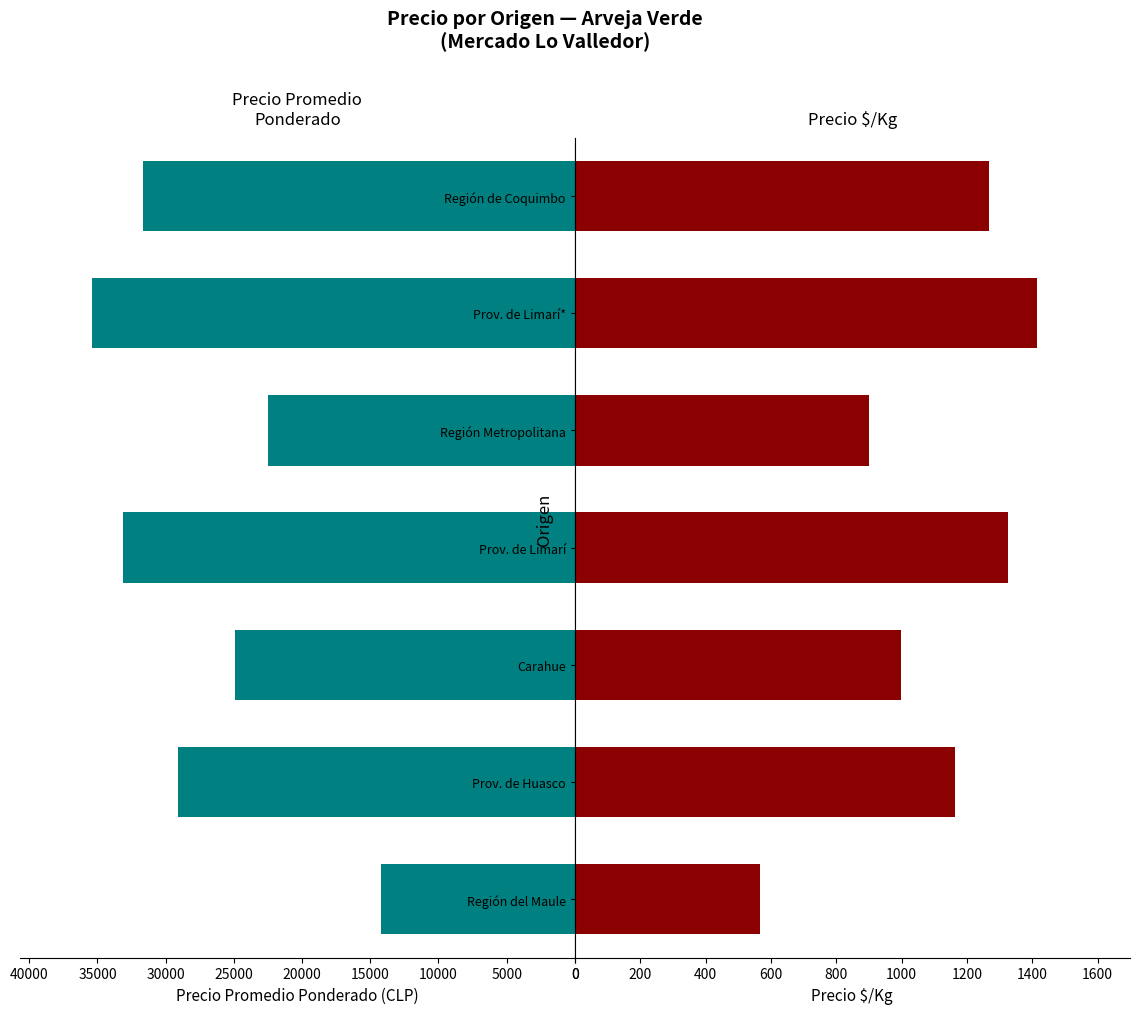

Which has a higher value, Región del Maule or Carahue?

Carahue